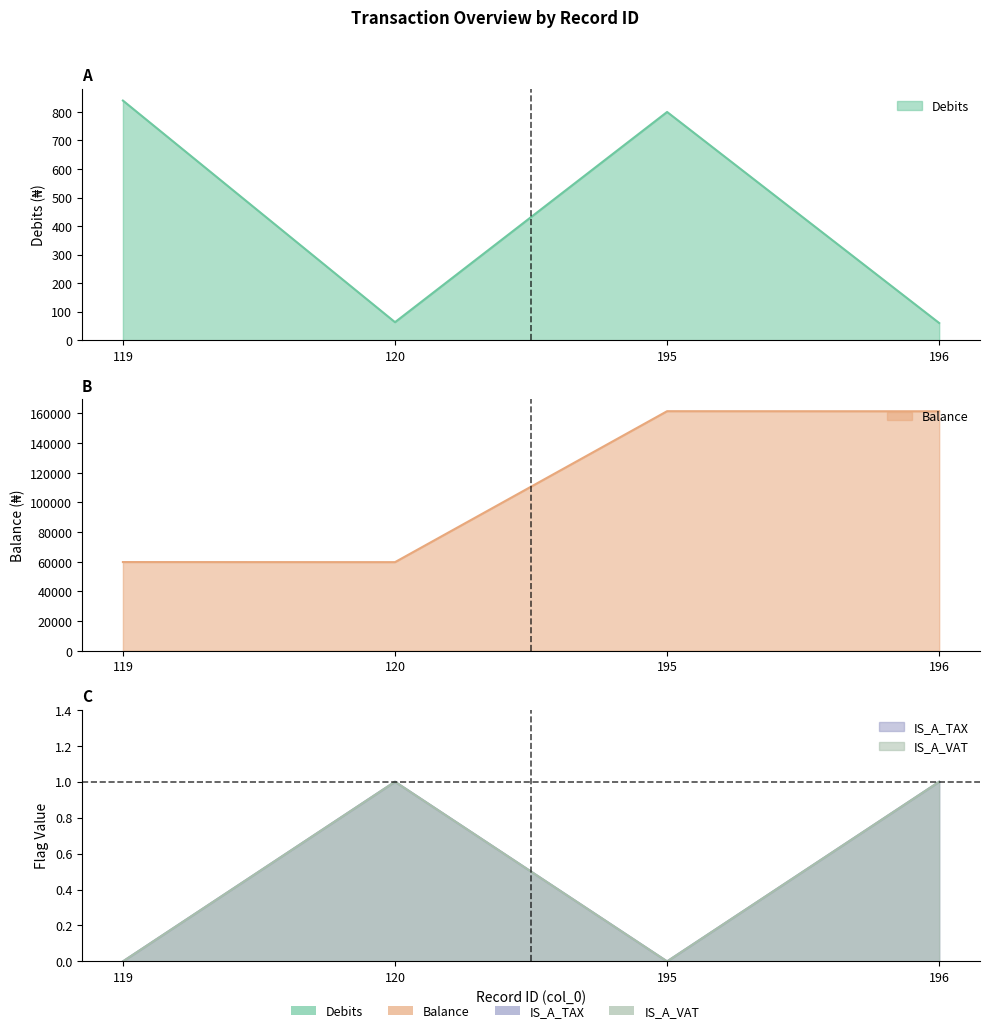

Count the number of data series in this chart.

4